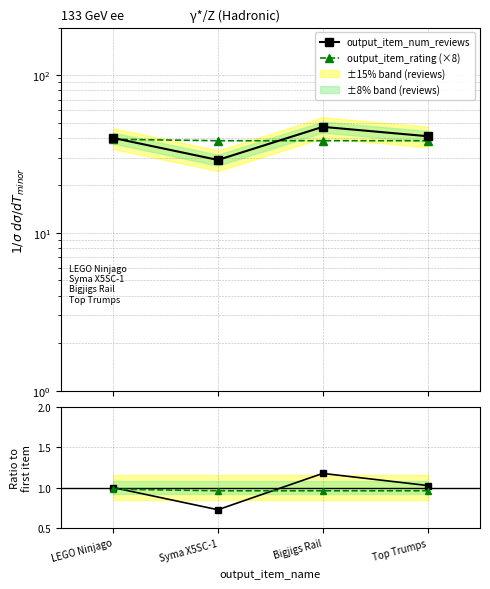

Where is Ratio reviews nearest to the value 0?

Syma X5SC-1